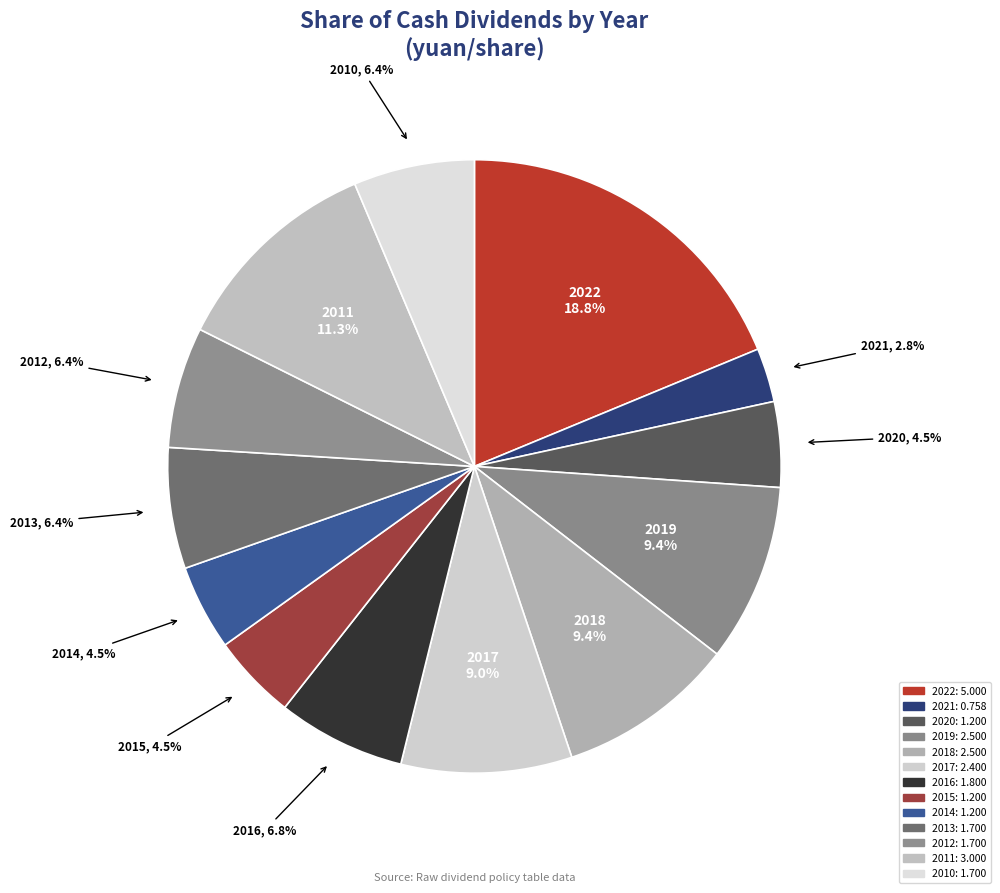

What percentage do 2019 and 2011 together represent?

20.6%